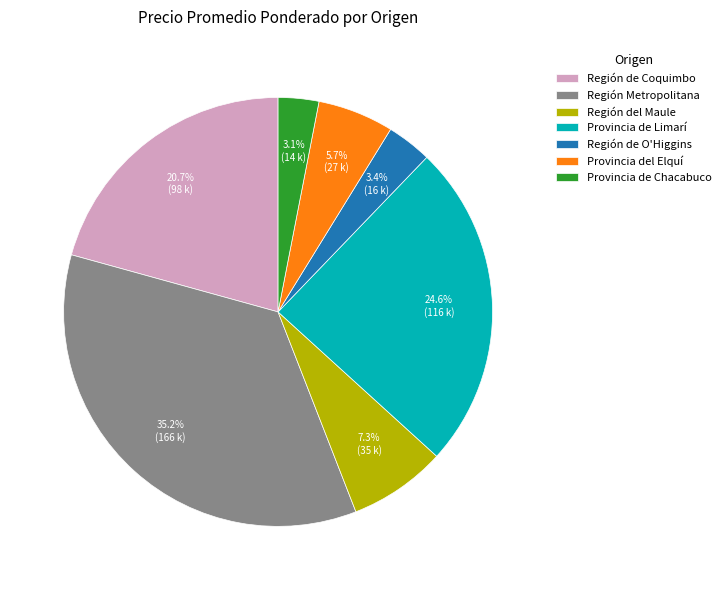

What is the largest slice in the pie chart?

Región Metropolitana